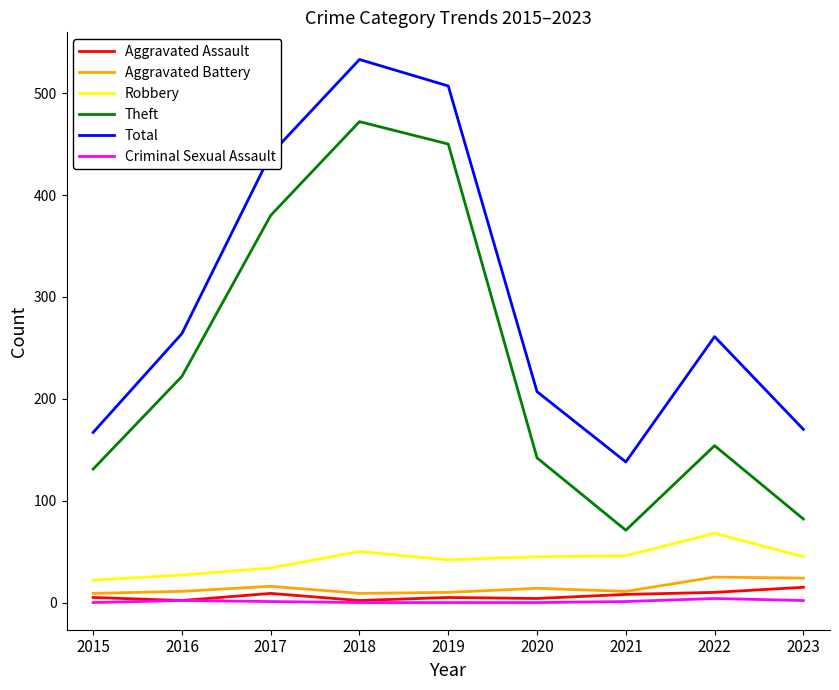

What is the difference between the maximum and minimum values in the Total series?

395